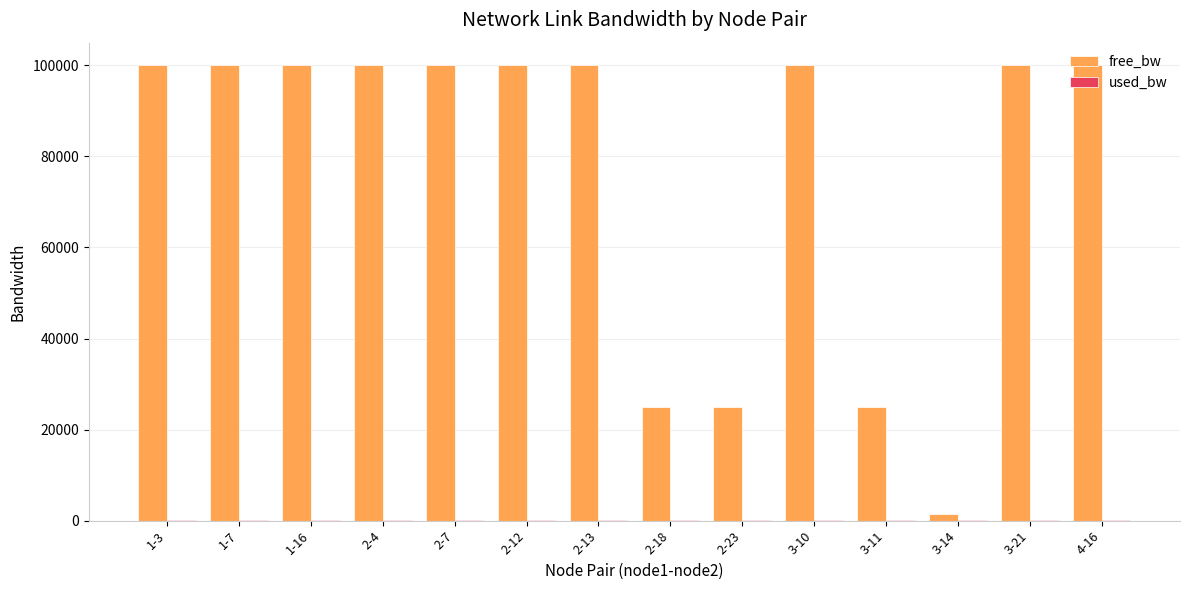

What is the maximum value for free_bw?

99999.8